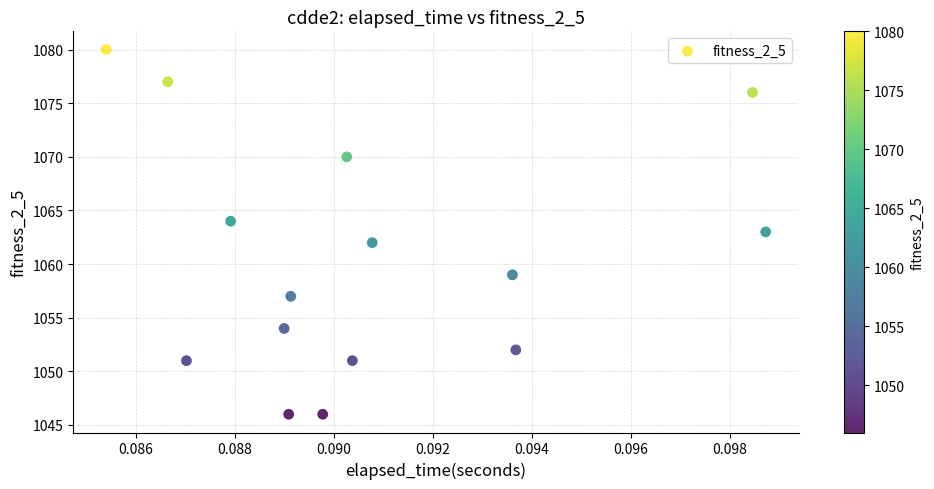

What is the range of Y values (max minus min)?

34